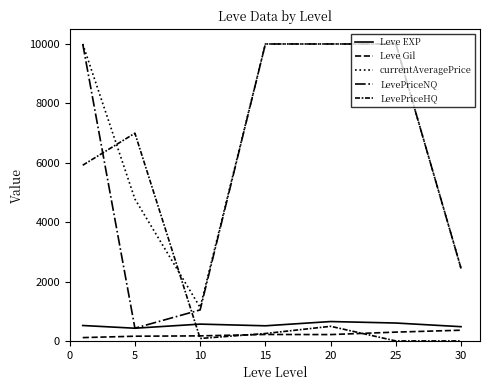

What is the sum of all currentAveragePrice values?

48343.8